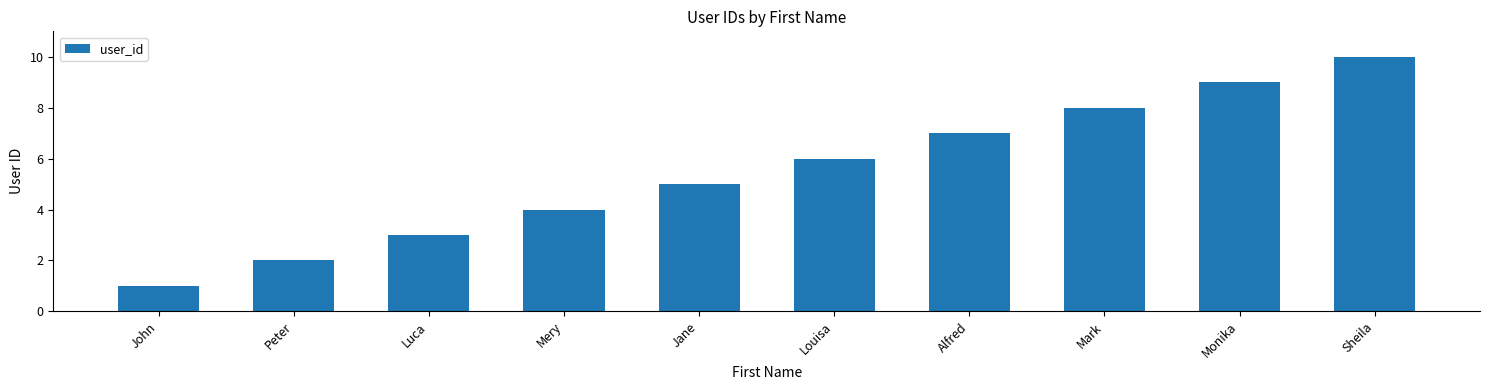

What is the difference between the maximum and minimum values?

9